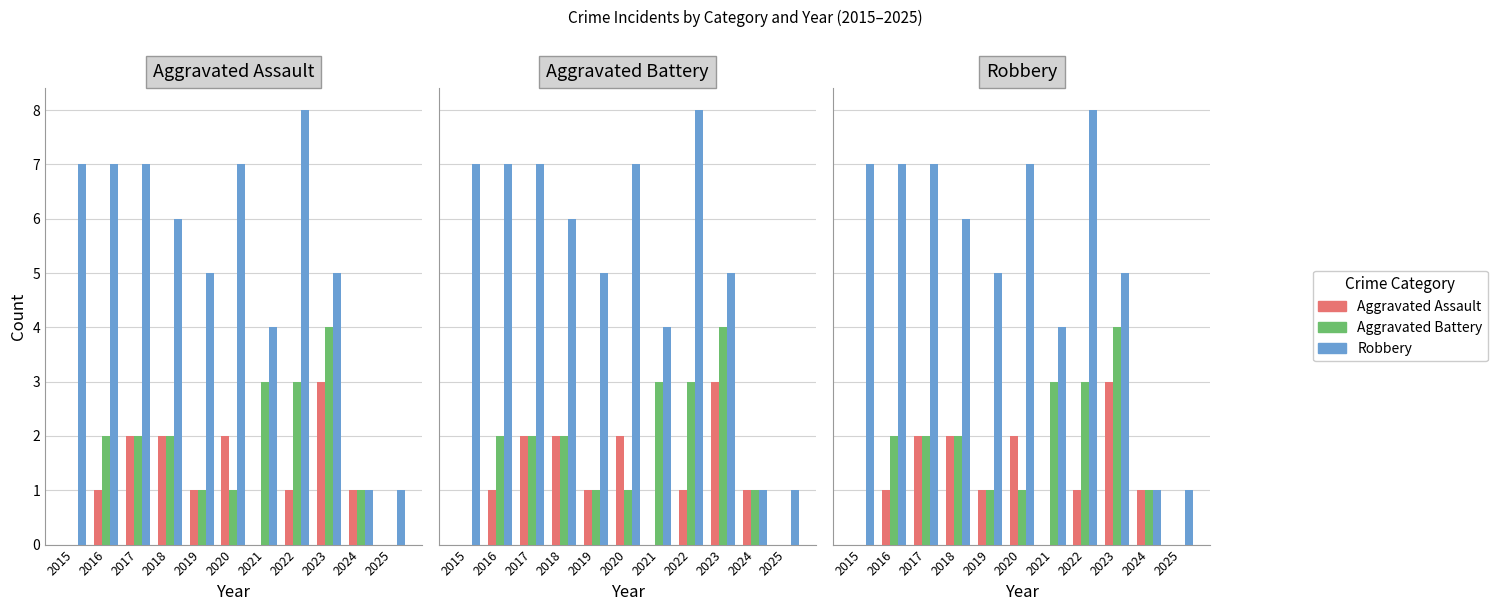

Count the Aggravated Battery values in the range 1 to 3.

8